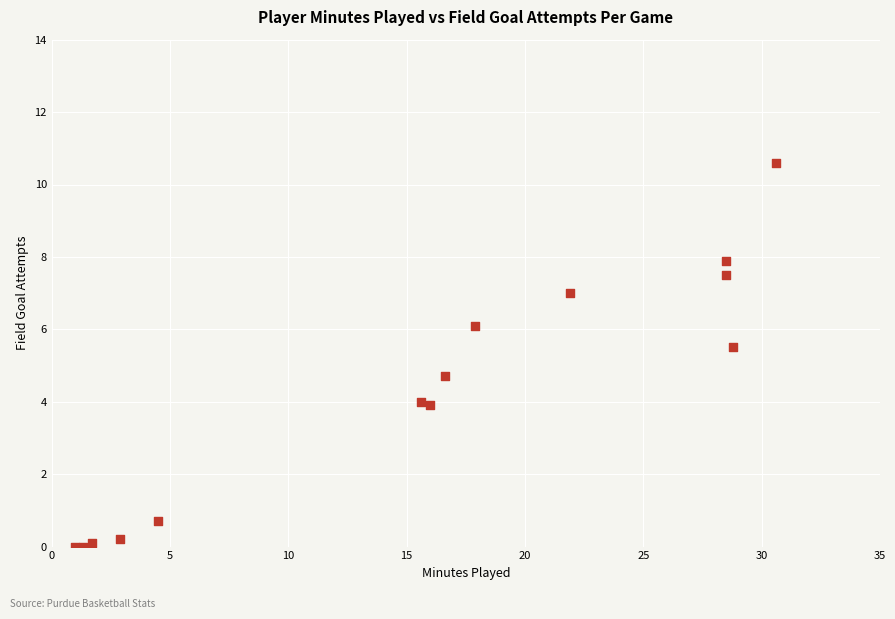

What Y value in the scatter plot is closest to 5?

4.7